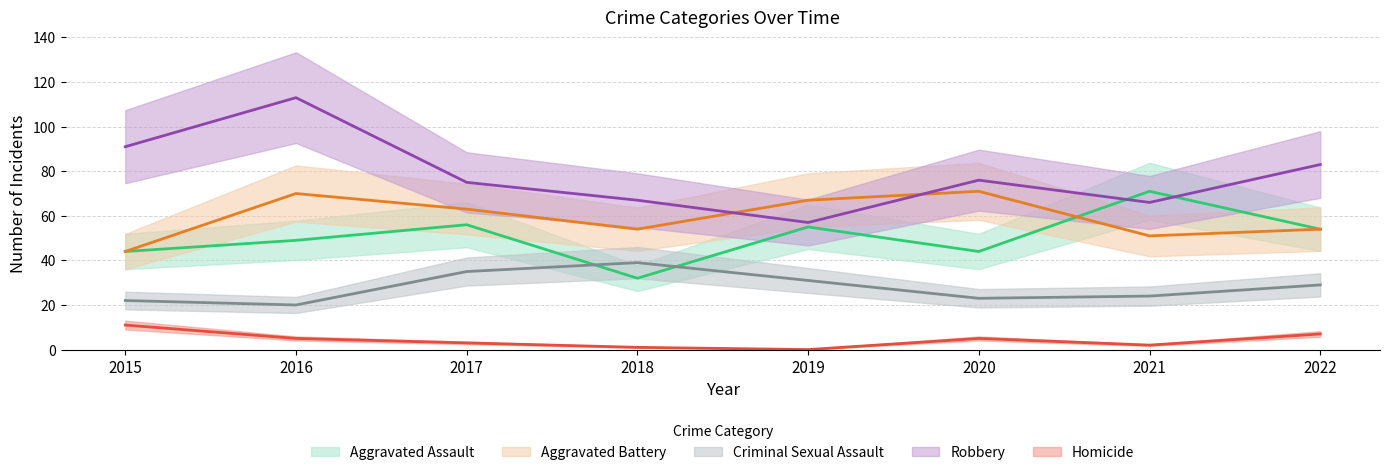

Which label corresponds to the smallest value in the chart?

2019